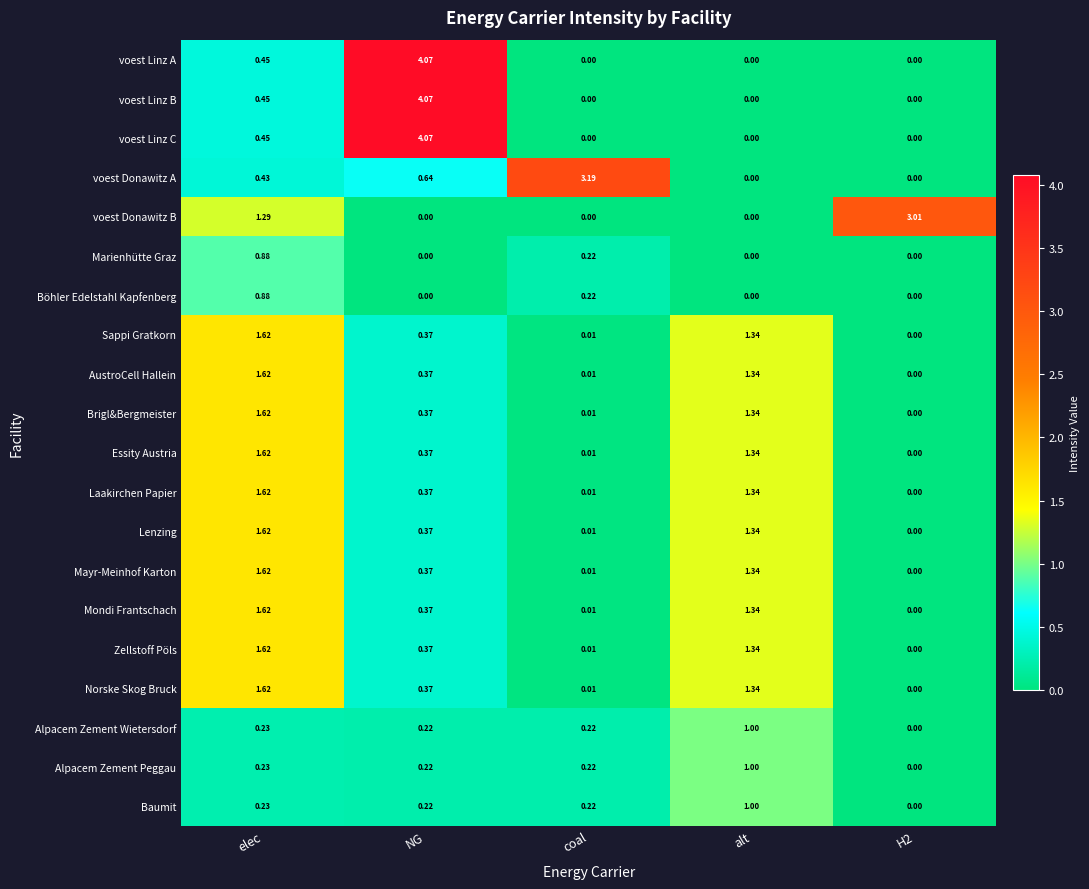

Is the value of voest Linz B at coal greater than the value of voest Linz C at elec?

No